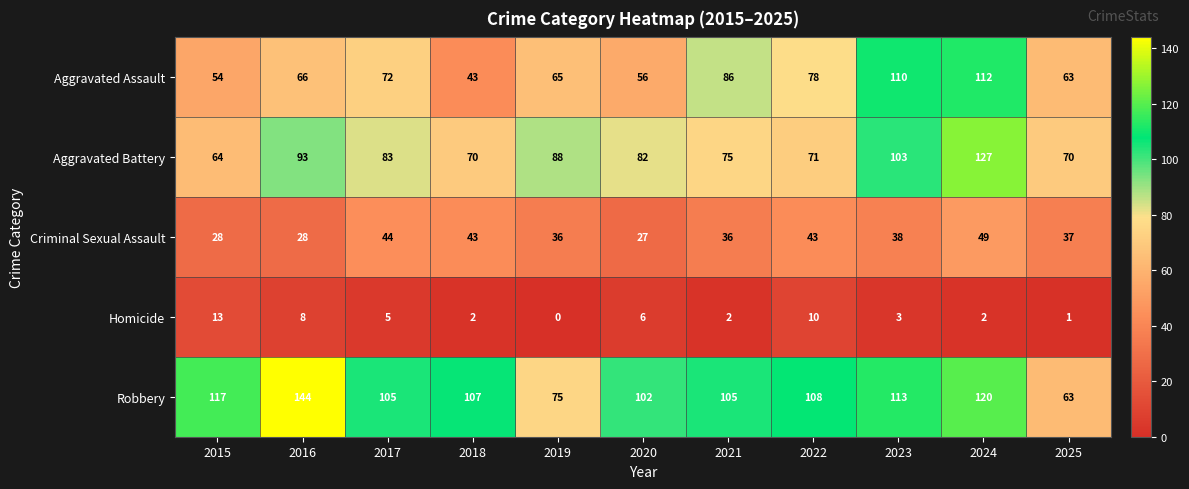

At which category is the sum across all series the highest?

2024